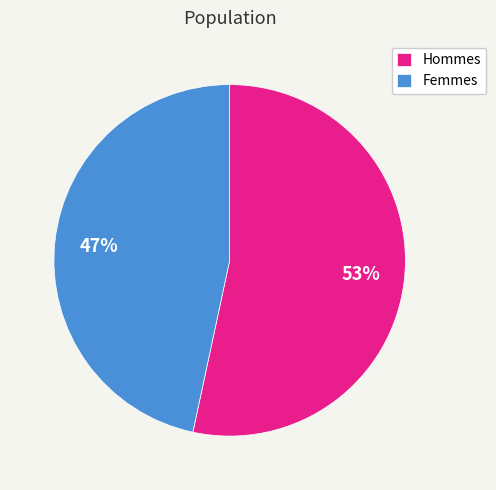

Does any single category account for the majority?

Yes